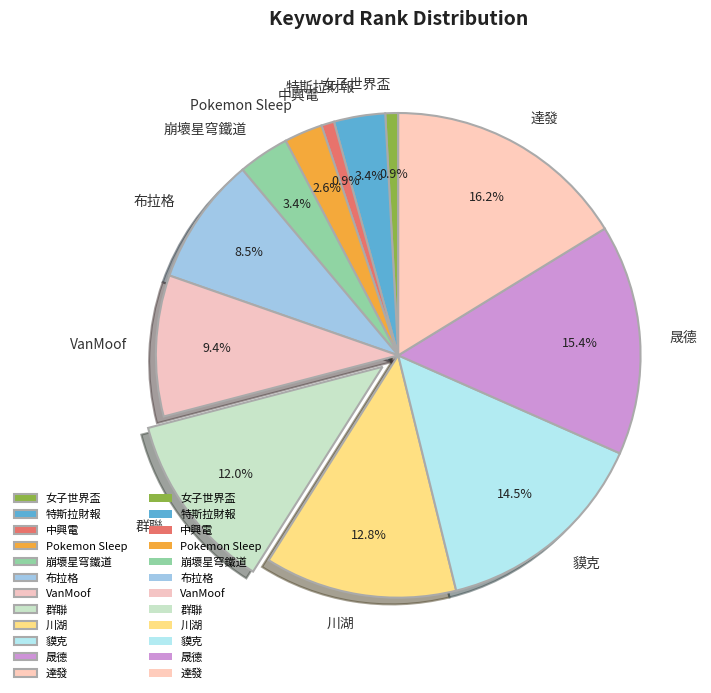

To the nearest percent, what is the combined percentage of 川湖 and 女子世界盃?

14%